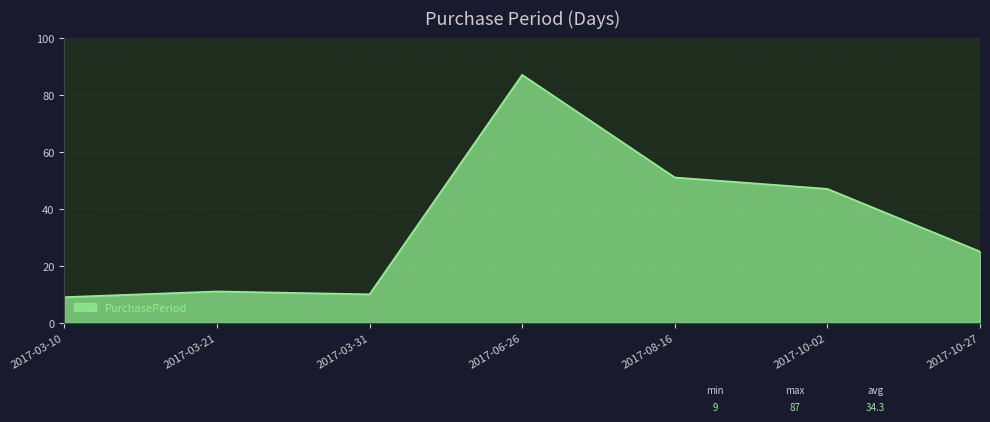

At which category does the chart reach its peak across all series?

2017-06-26